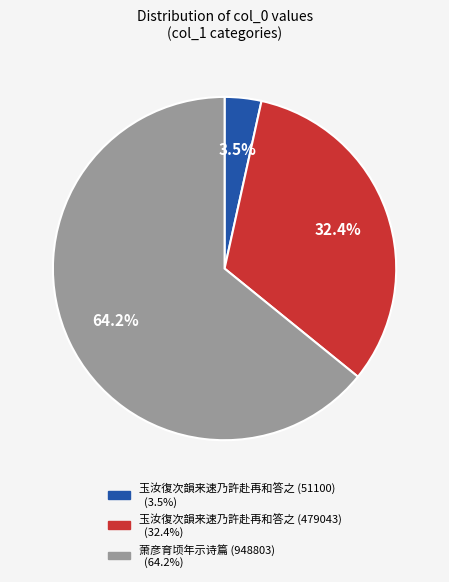

Does any single category account for the majority?

Yes